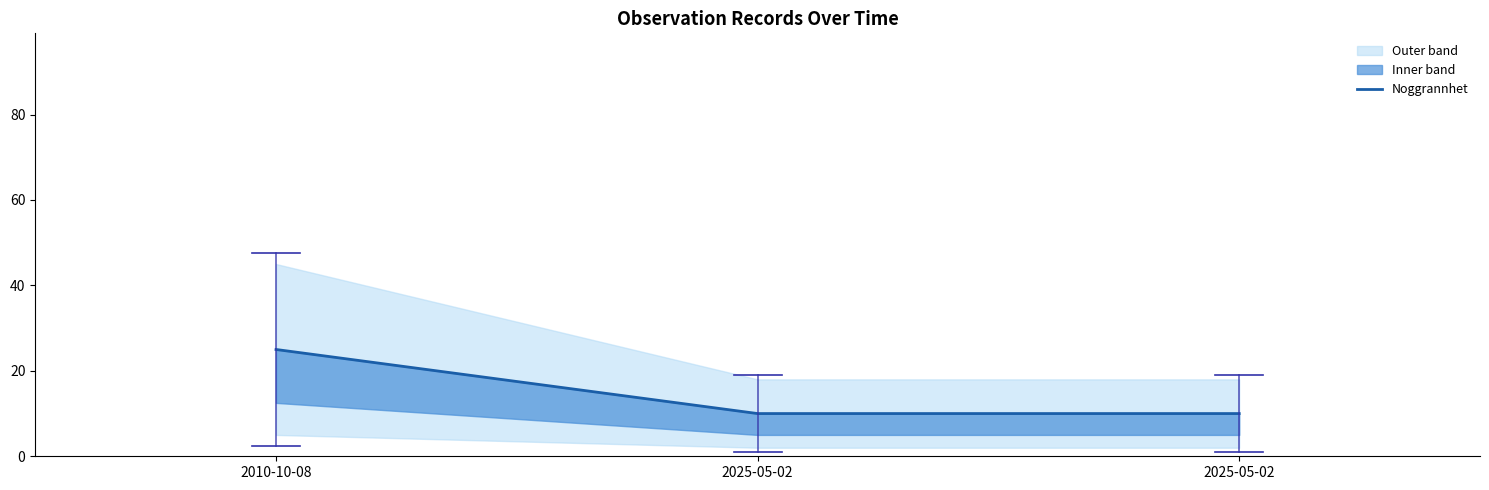

What is the minimum value shown in the chart?

10